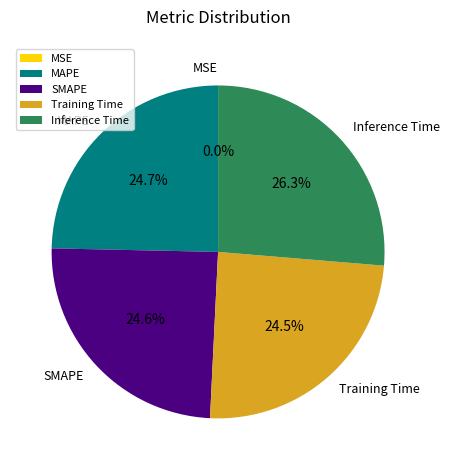

To the nearest percent, what portion does Inference Time represent?

26%